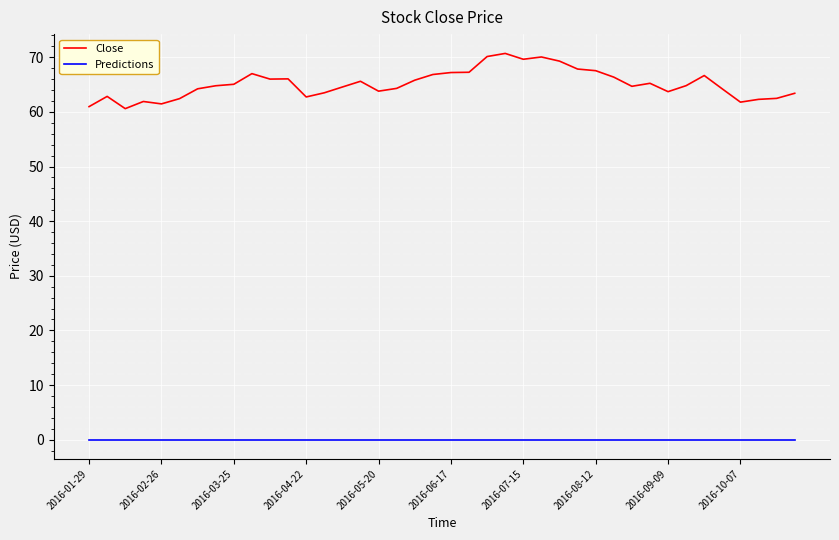

Rank the series by their maximum value, from highest to lowest.

Close, Predictions